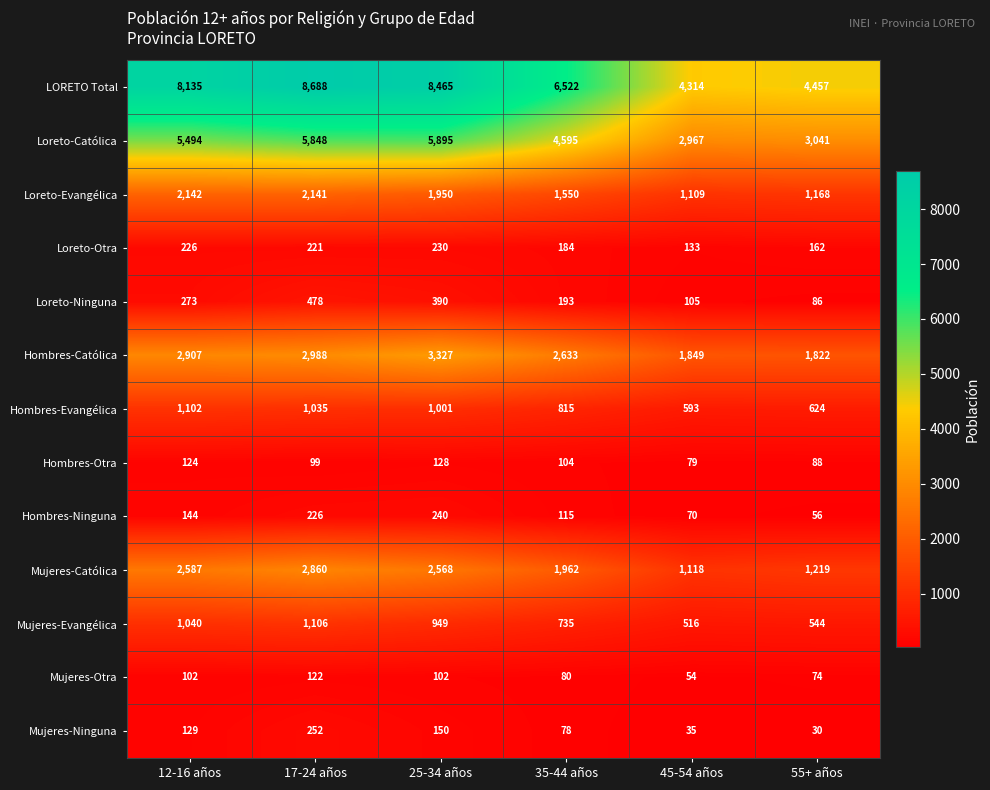

True or false: Loreto-Otra has a value of 226 at 12-16 años.

True